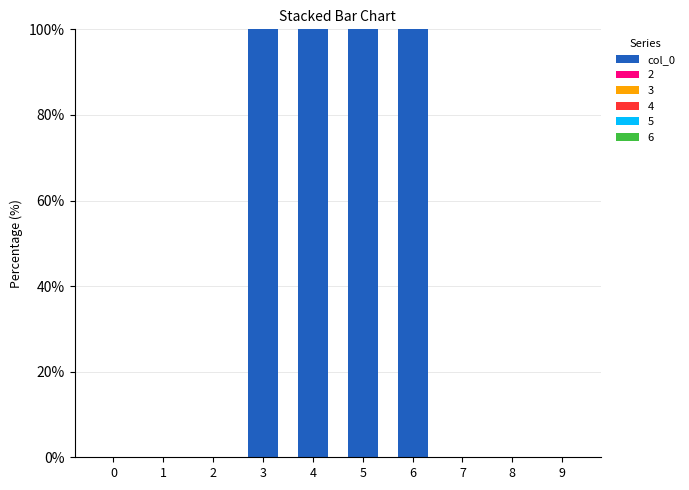

The chart shows a value of 0 at 0. True or false?

True